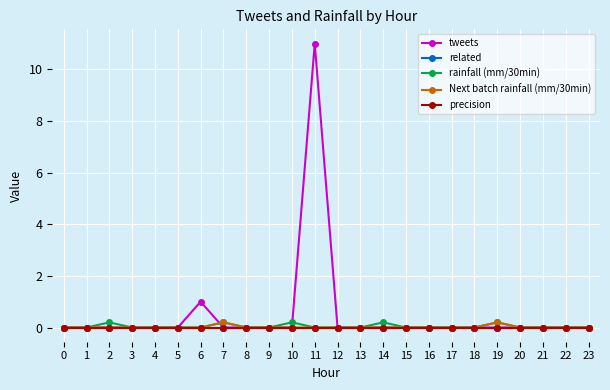

Does the chart have visible grid lines?

Yes